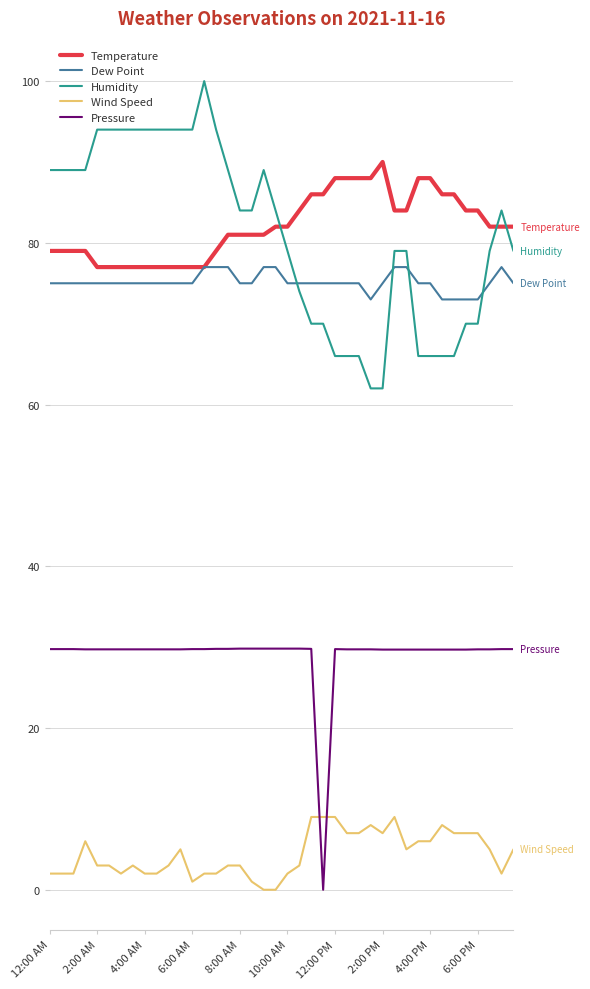

Rank the series by their maximum value, from highest to lowest.

Humidity, Temperature, Dew Point, Pressure, Wind Speed